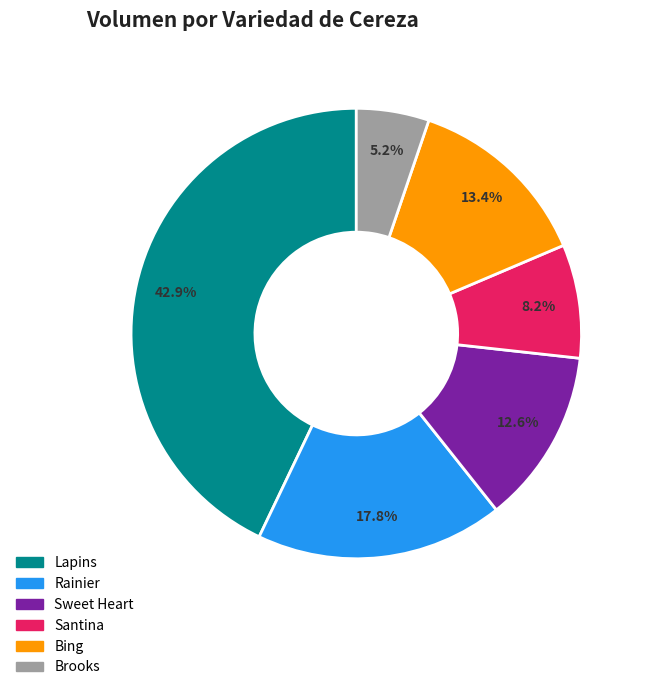

Between Sweet Heart and Rainier, which is larger?

Rainier